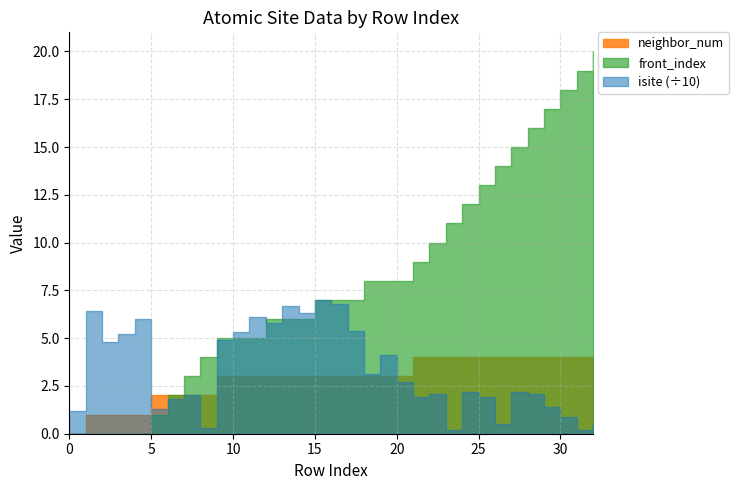

Reading left to right, list all the values displayed in this chart.

isite: 0=12	1=64	2=48	3=52	4=60	5=13	6=18	7=20	8=3	9=49	10=53	11=61	12=58	13=67	14=63	15=70	16=68	17=54	18=31	19=41	20=27	21=19	22=21	23=2	24=22	25=19	26=5	27=22	28=21	29=14	30=9	31=2	32=5
neighbor_num: 0=0	1=1	2=1	3=1	4=1	5=2	6=2	7=2	8=2	9=3	10=3	11=3	12=3	13=3	14=3	15=3	16=3	17=3	18=3	19=3	20=3	21=4	22=4	23=4	24=4	25=4	26=4	27=4	28=4	29=4	30=4	31=4	32=4
front_index: 0=0	1=0	2=0	3=0	4=0	5=1	6=2	7=3	8=4	9=5	10=5	11=5	12=6	13=6	14=6	15=7	16=7	17=7	18=8	19=8	20=8	21=9	22=10	23=11	24=12	25=13	26=14	27=15	28=16	29=17	30=18	31=19	32=20